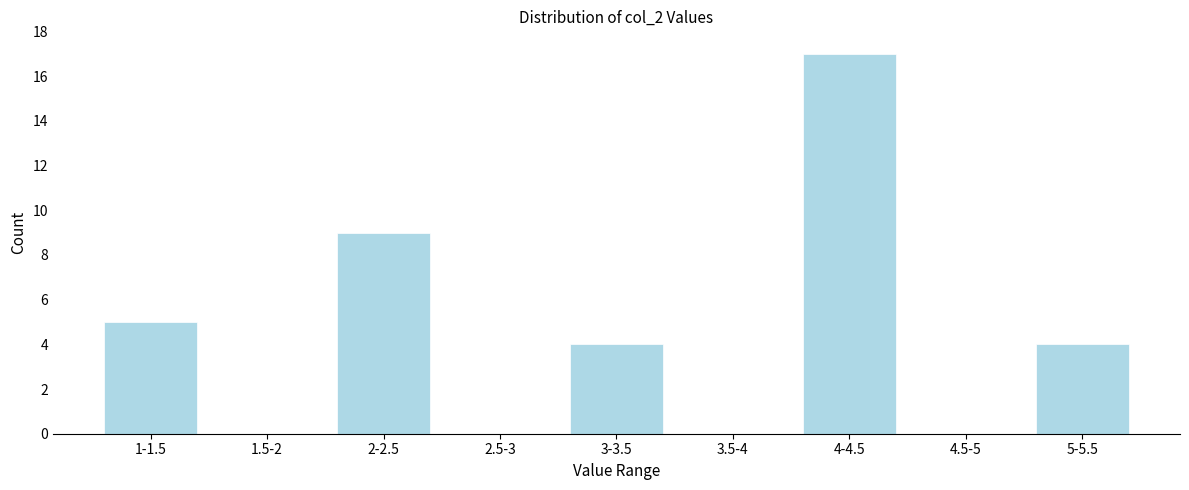

Reading left to right, what are all the values shown in this chart?

1-1.5=5	1.5-2=0	2-2.5=9	2.5-3=0	3-3.5=4	3.5-4=0	4-4.5=17	4.5-5=0	5-5.5=4